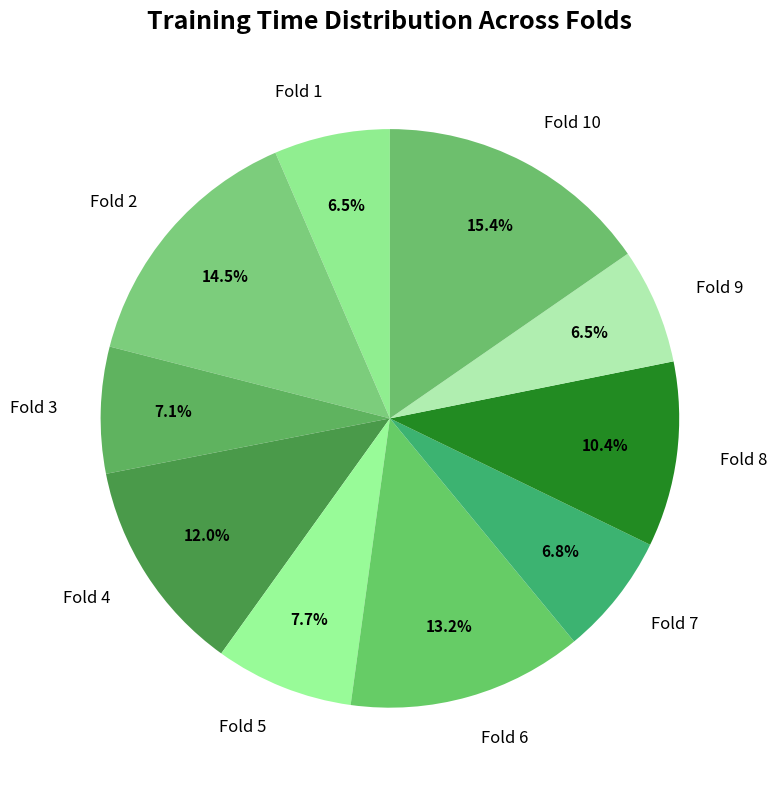

What is the largest slice in the pie chart?

Fold 10